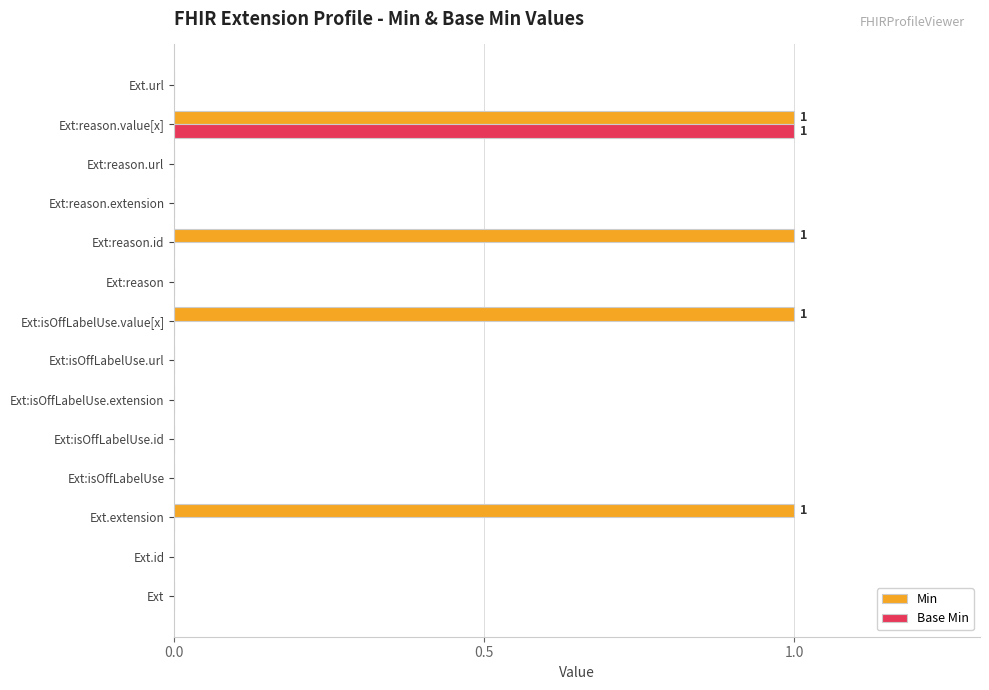

What is the sum of all Min values?

4